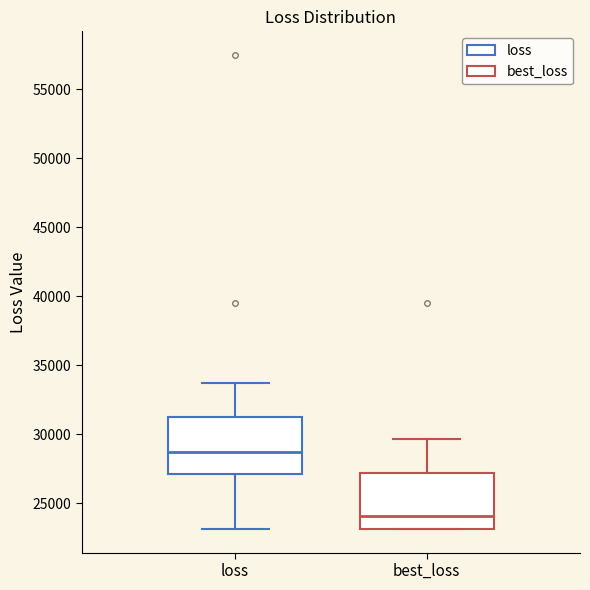

Which box's median line is the highest?

loss